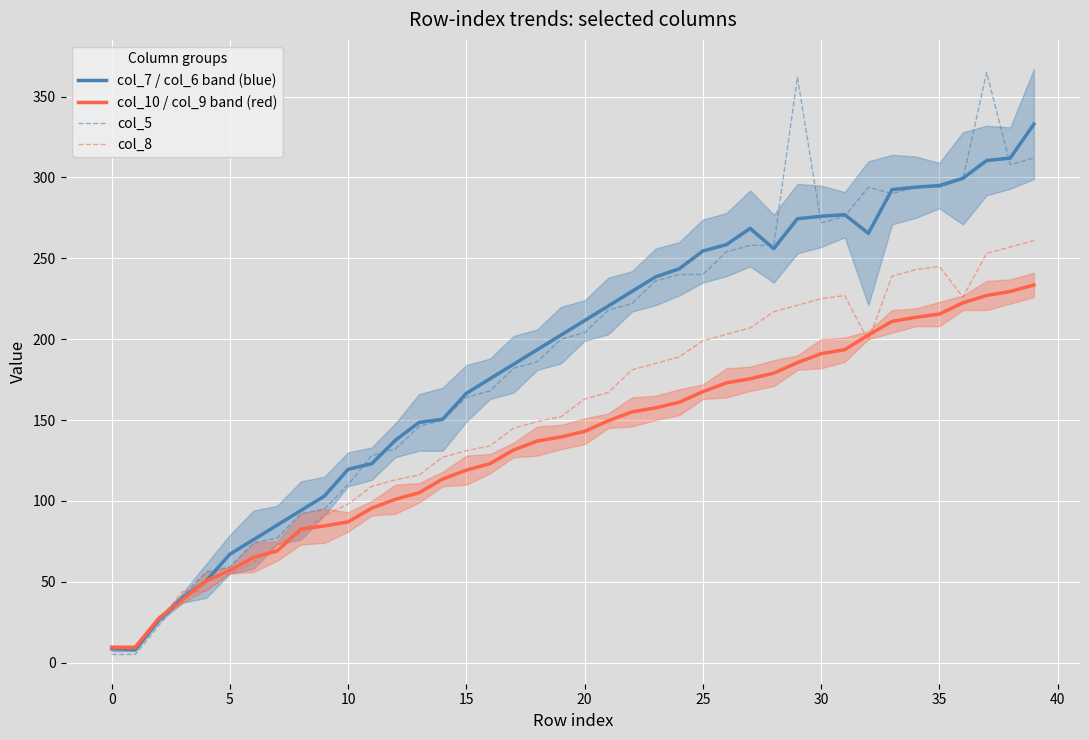

At which category is the sum across all series the highest?

37